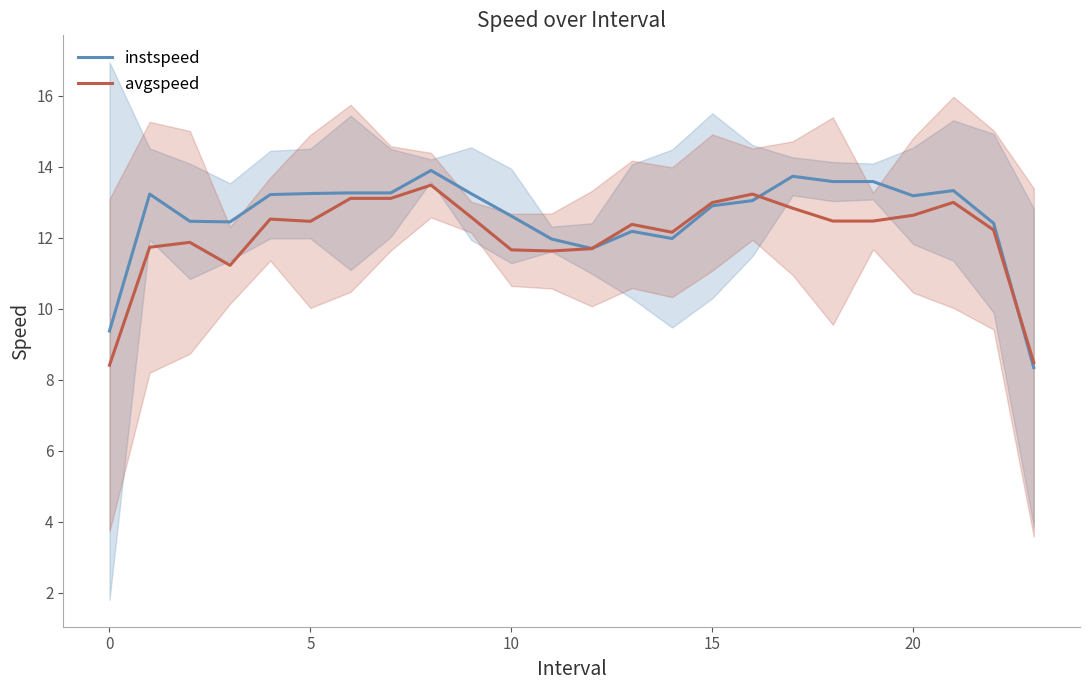

Is it true that instspeed equals 13.6 at 18?

True